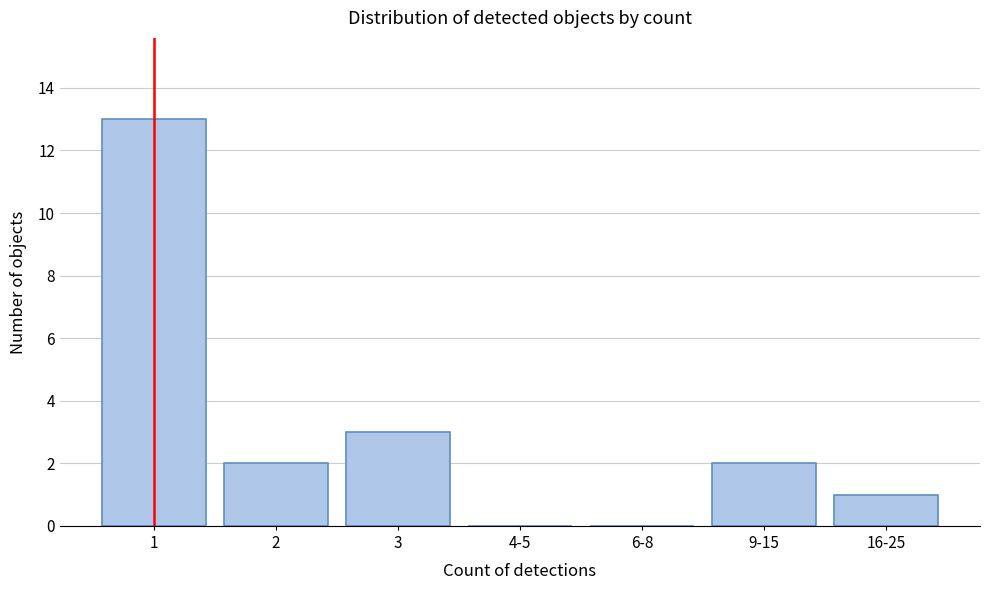

Reading right to left, extract all data points from this chart.

16-25=1	9-15=2	6-8=0	4-5=0	3=3	2=2	1=13